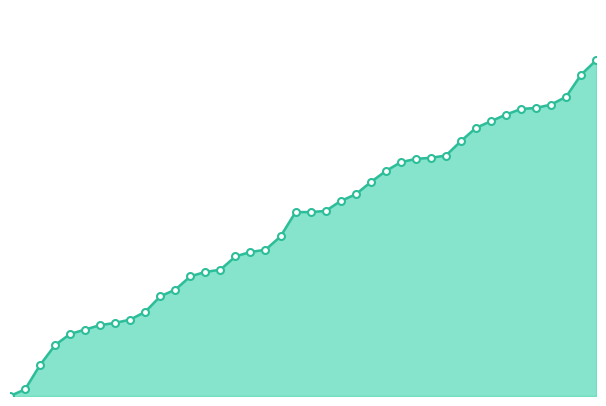

Is this an area chart (filled region under the line)?

Yes